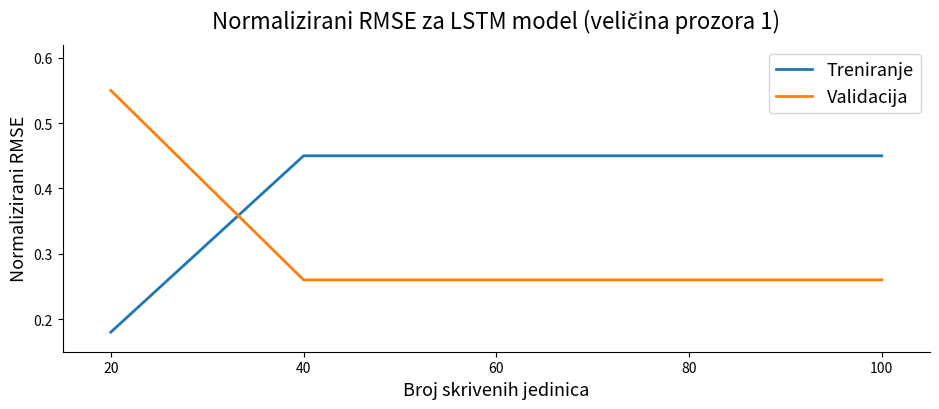

True or false: Validacija and Treniranje intersect in this chart.

True